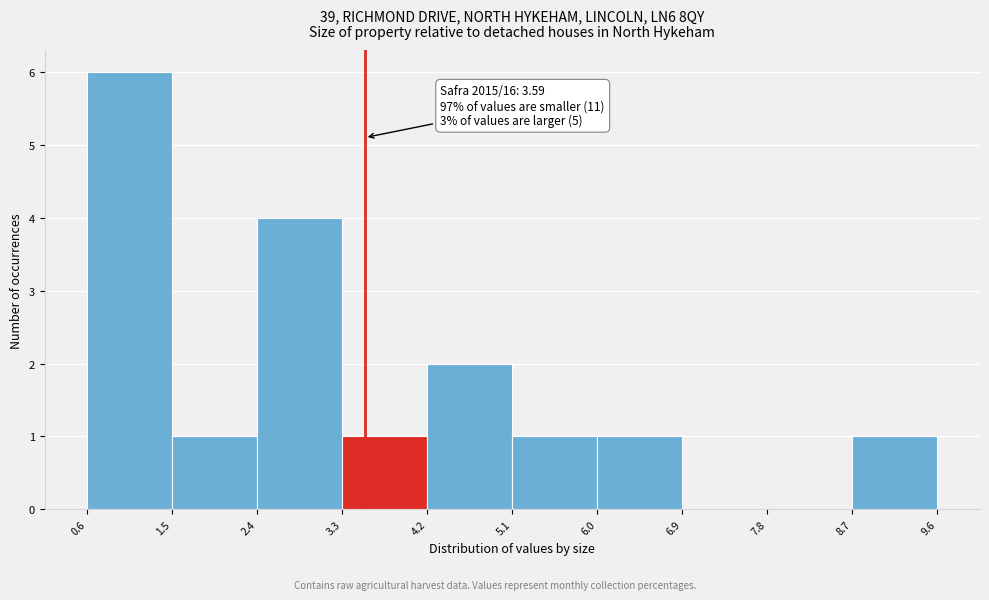

Over which range of the x-axis is the bar tallest?

0.6 to 1.5